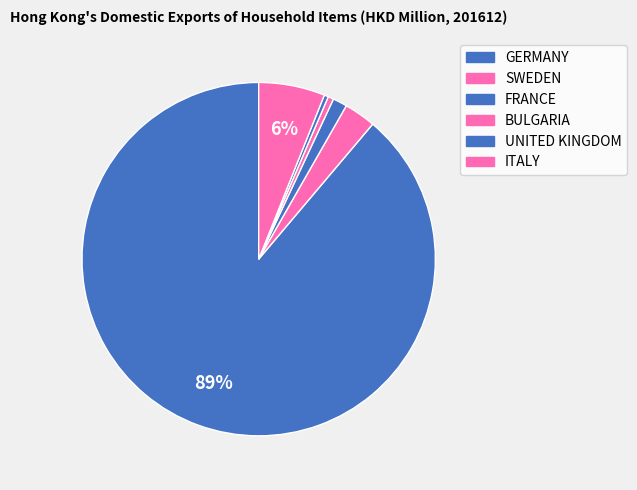

What is the largest slice in the pie chart?

GERMANY